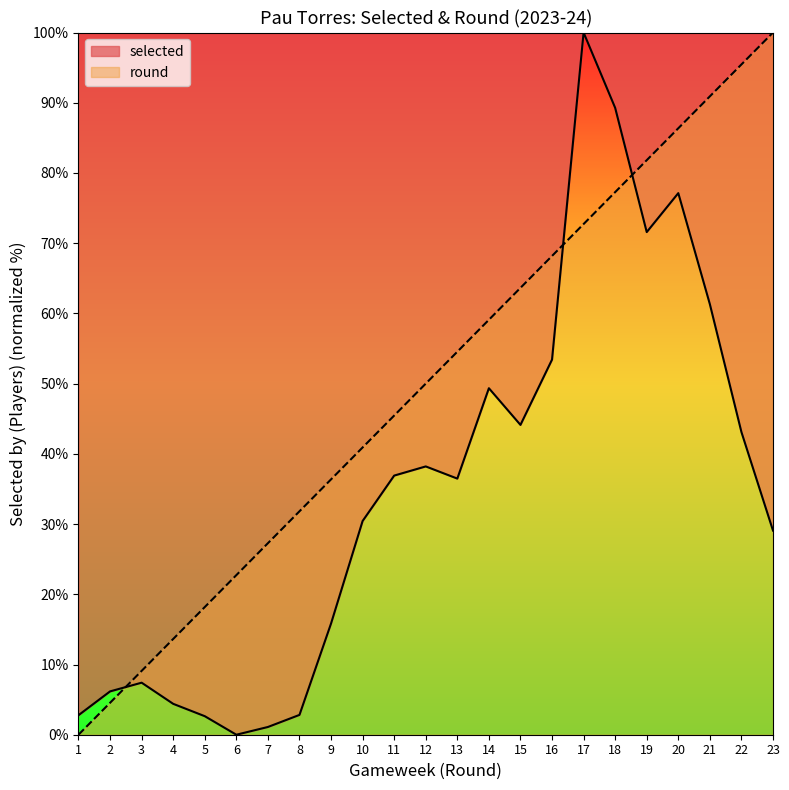

Does the chart have visible grid lines?

No